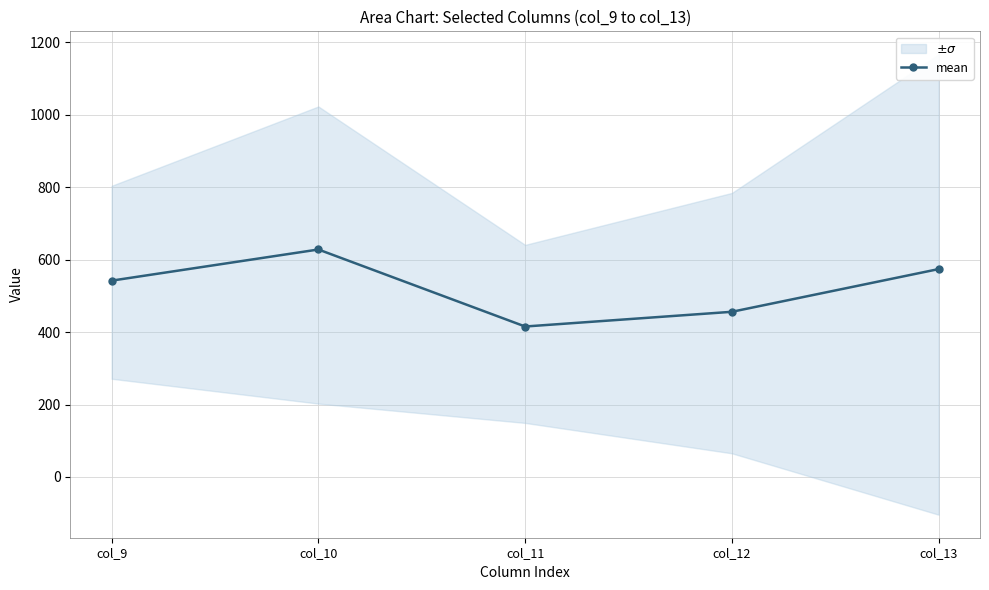

Count the number of categories in the chart.

5